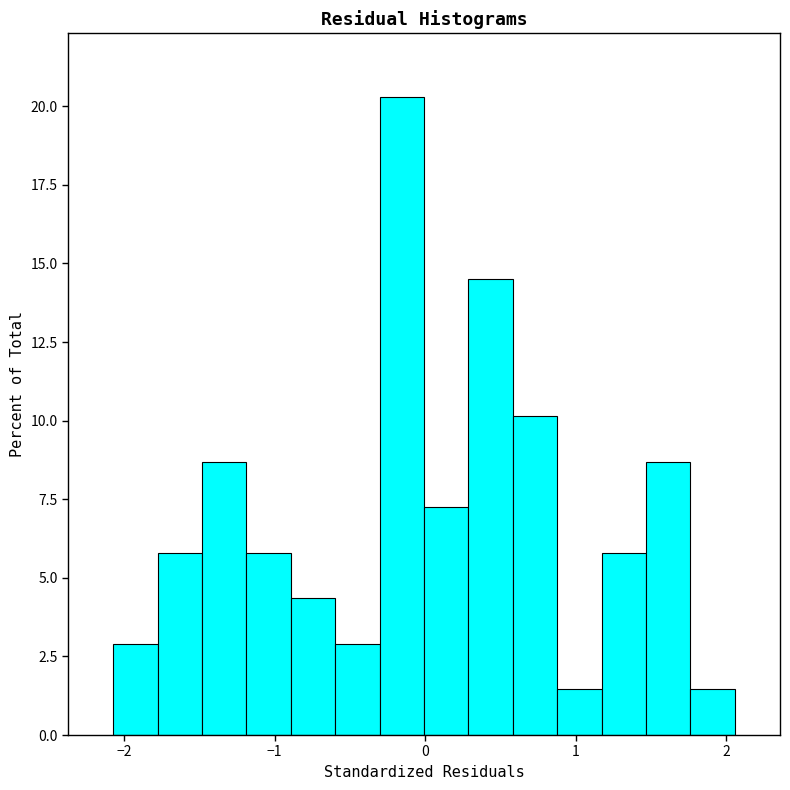

Around what value on the x-axis is the tallest bar? Give the approximate position of its centre, as read against the axis.

-0.2